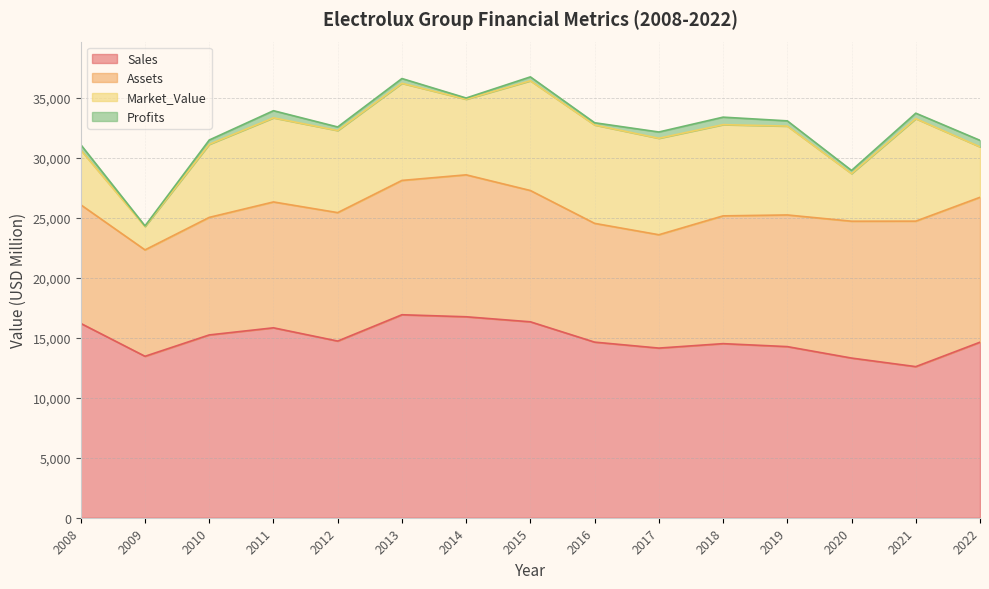

What is the minimum value for Sales?

12598.0